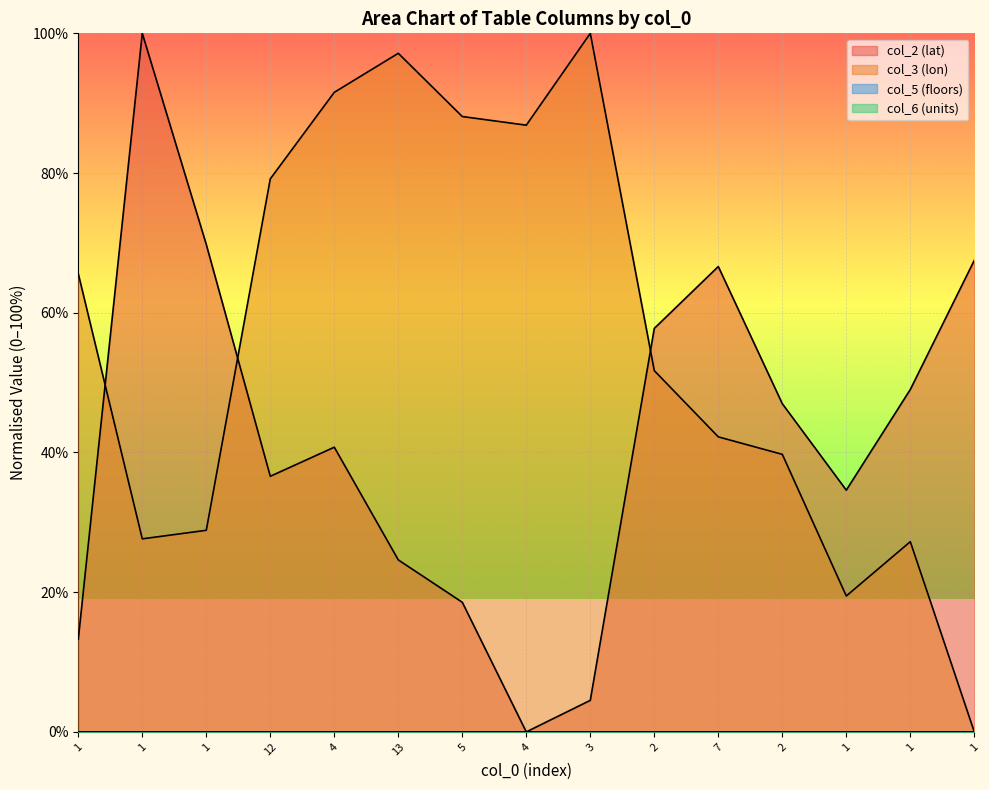

After their last crossing, which series has the higher values: col_3 (lon) or col_2 (lat)?

col_2 (lat)